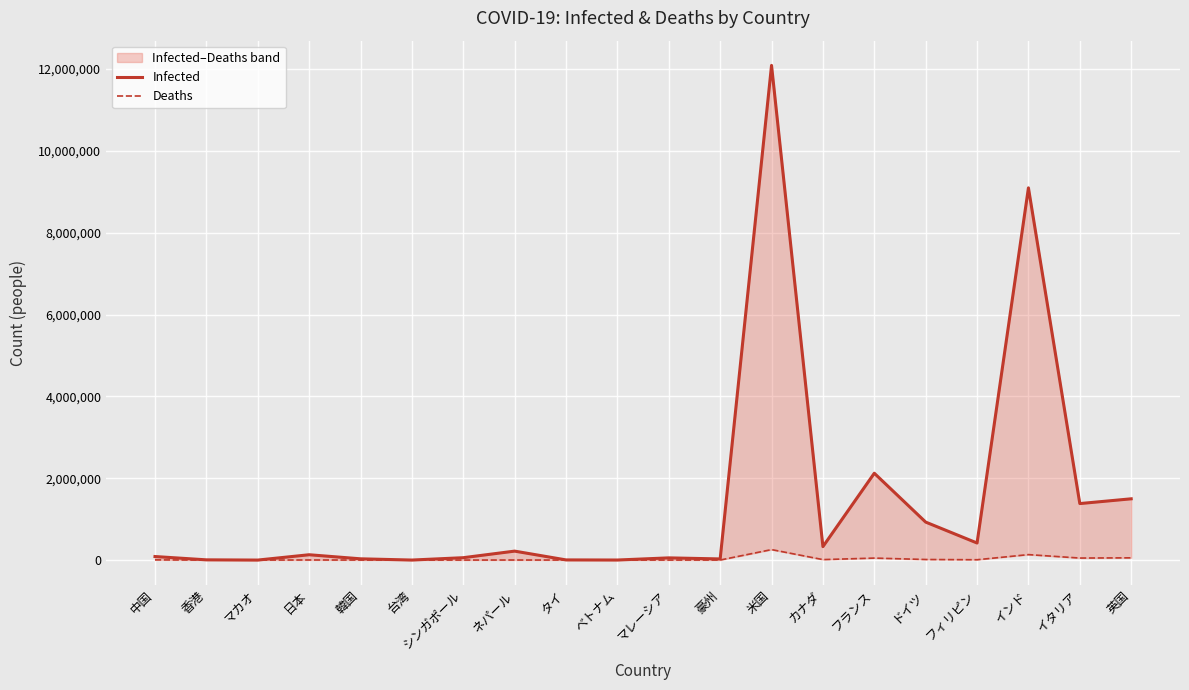

Read the Deaths value at インド.

133227